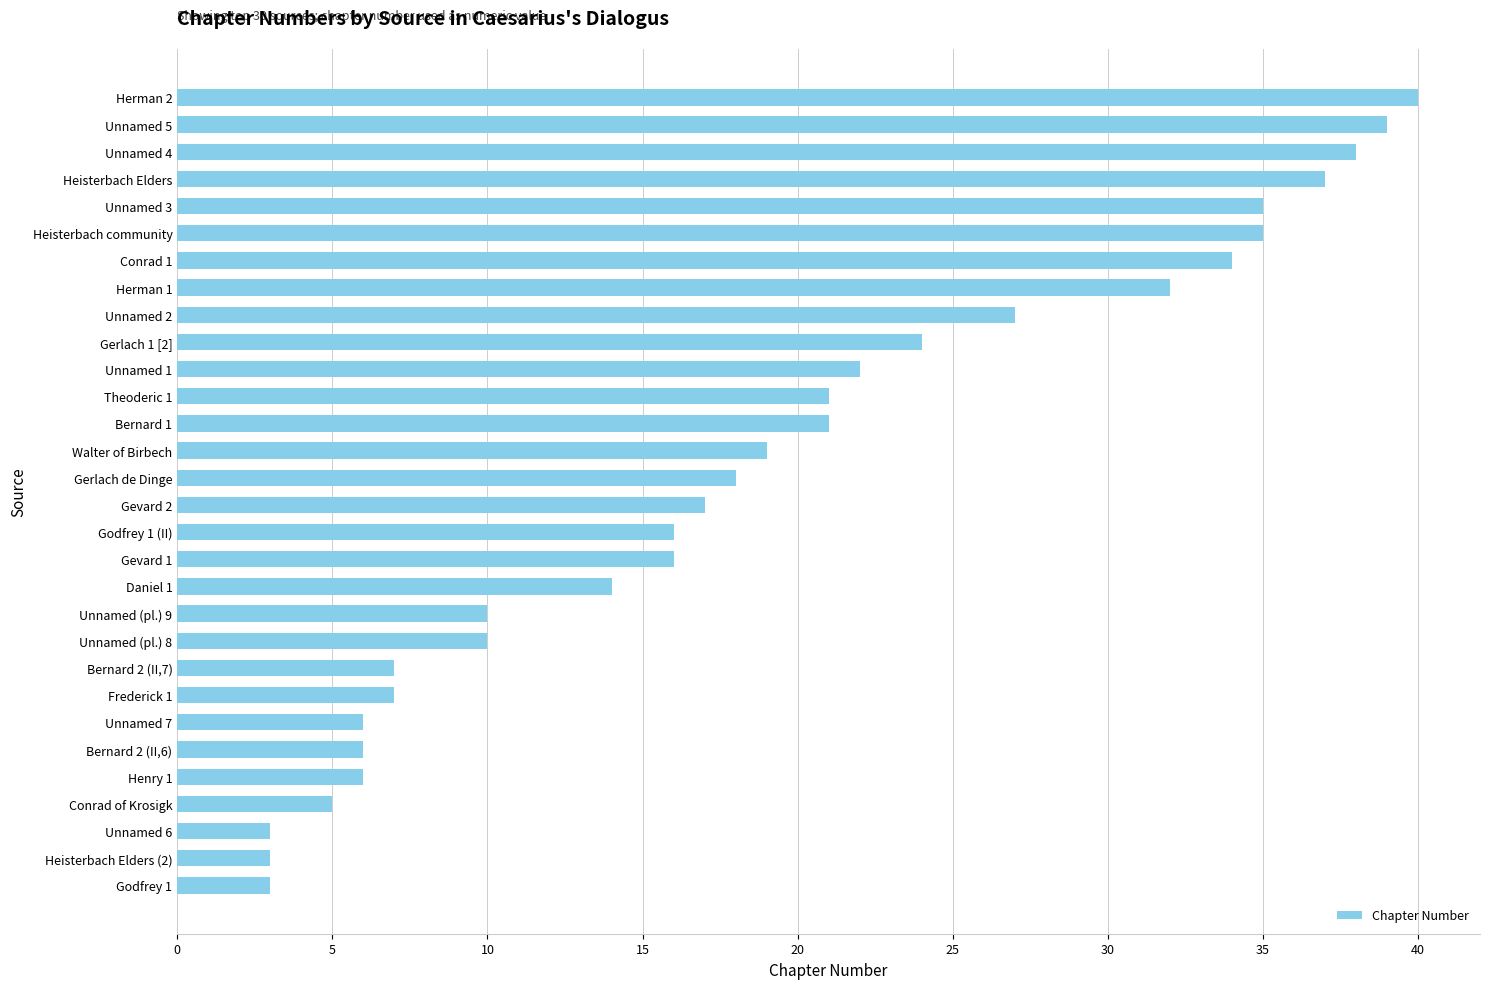

What is the maximum value shown in the chart?

40